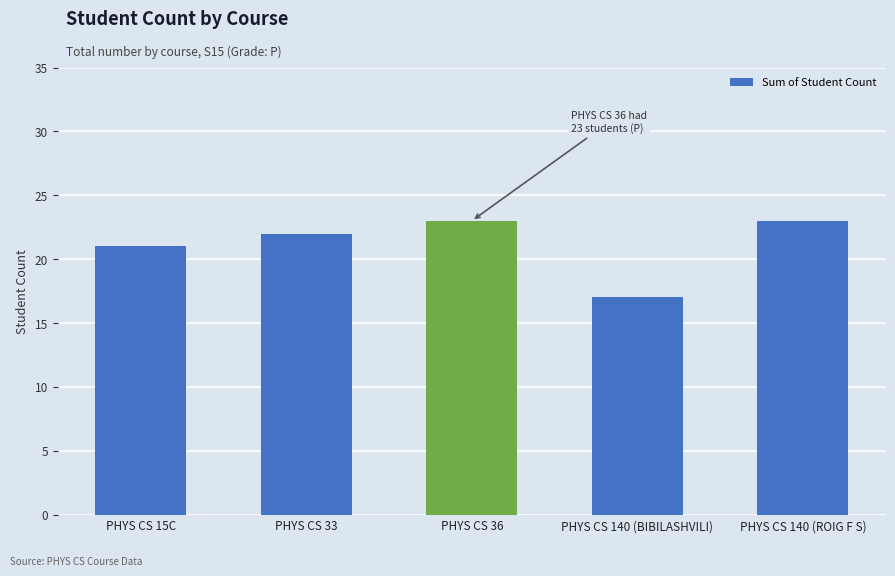

Where is the data nearest to the value 20?

PHYS CS 15C